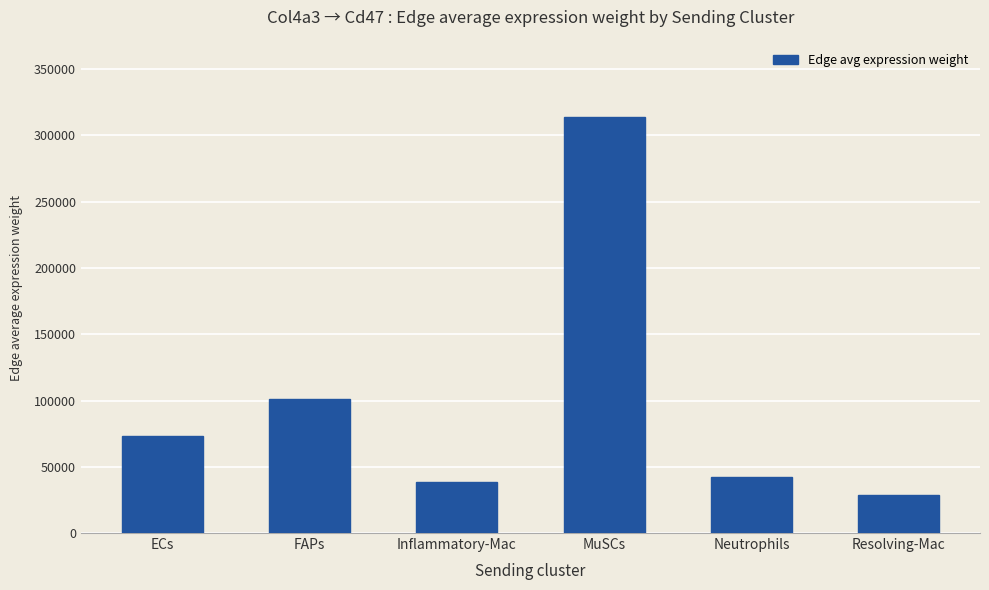

What is the greatest value displayed?

313734.6